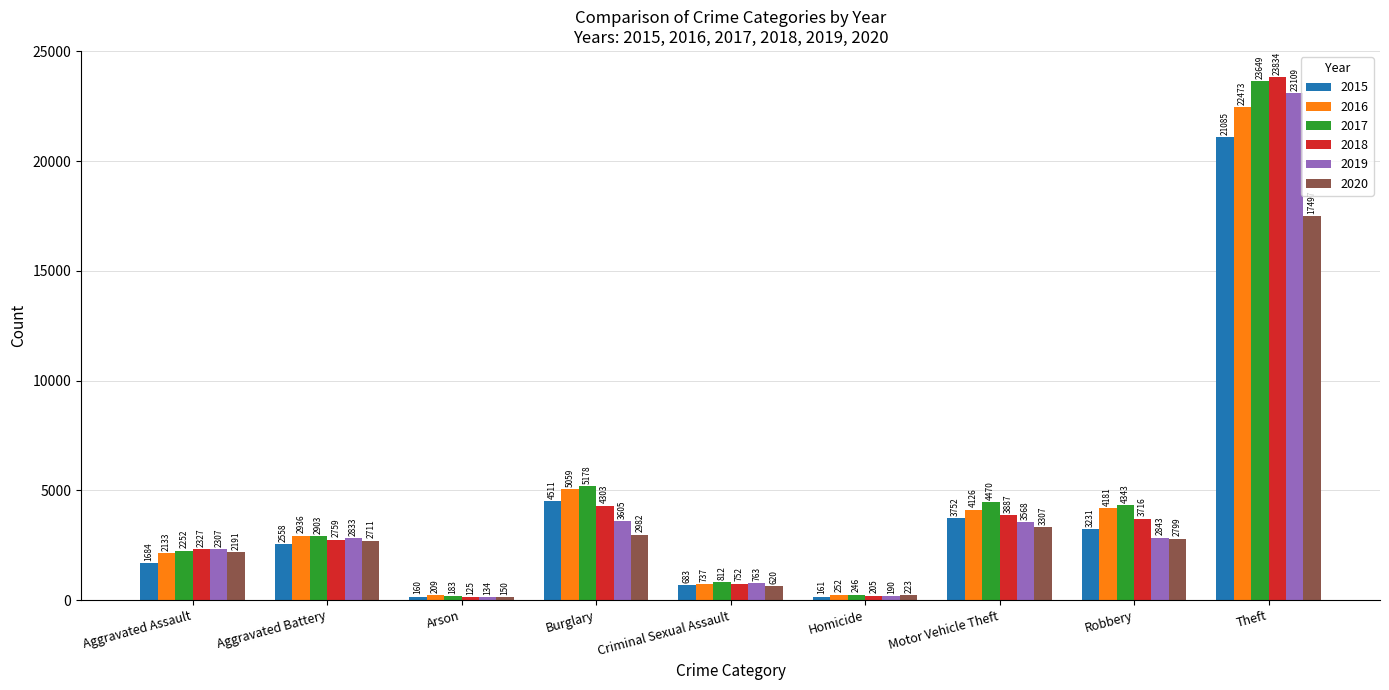

What are all the series names shown in the legend?

2015, 2016, 2017, 2018, 2019, 2020